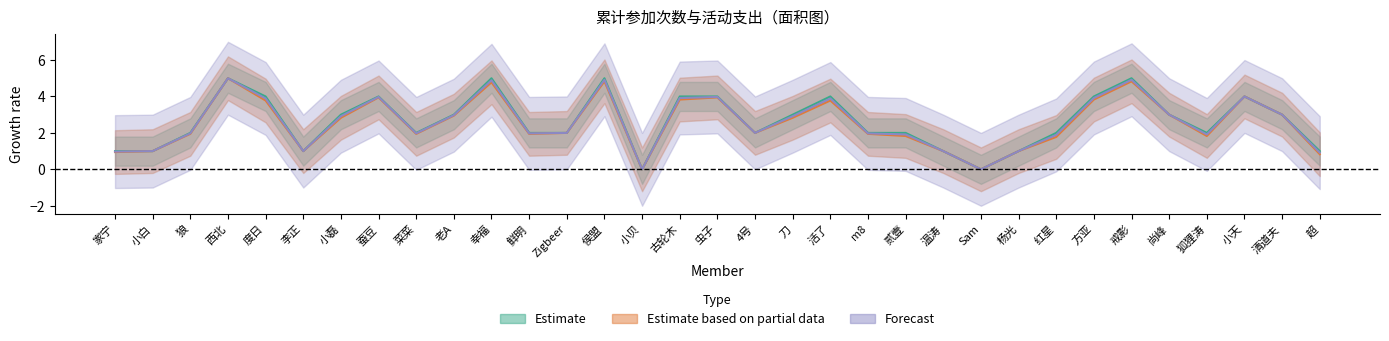

At which category does 累计活动支出 reach its first local peak?

西北